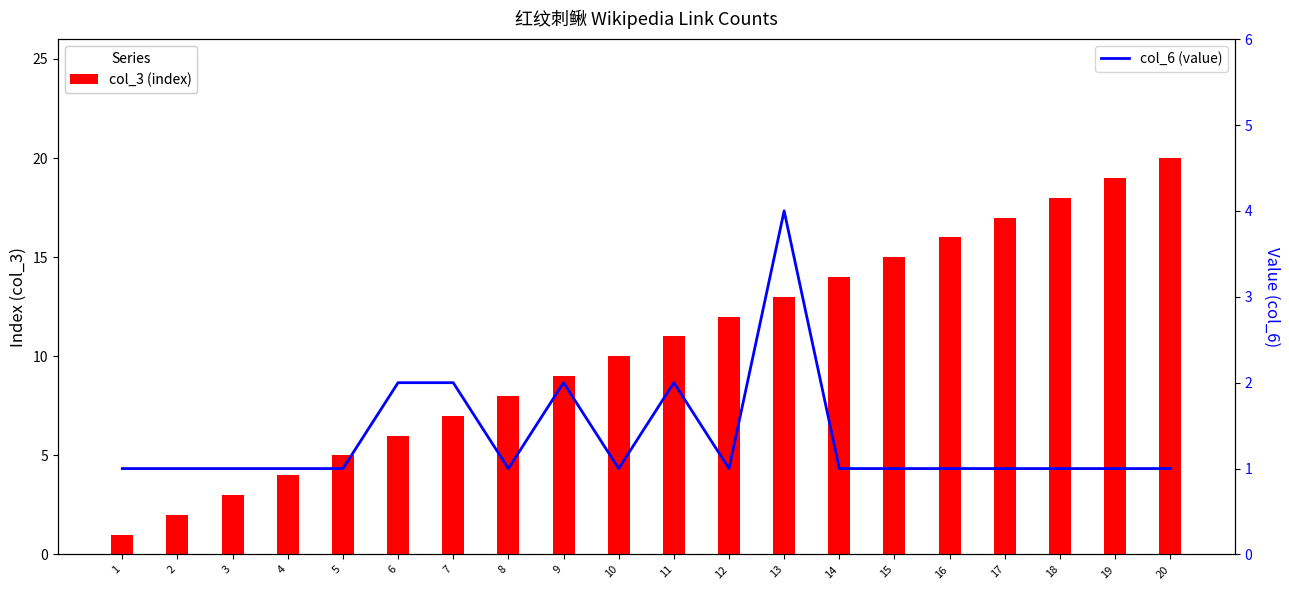

What is the difference between the maximum and minimum values in the col_6 (value) series?

3